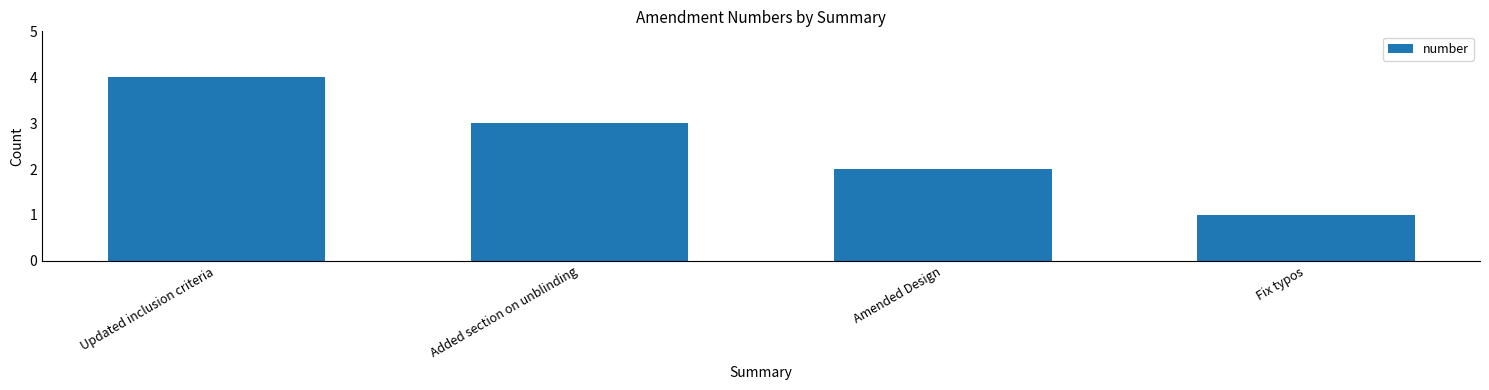

Is it true that the value at Updated inclusion criteria is 4?

True